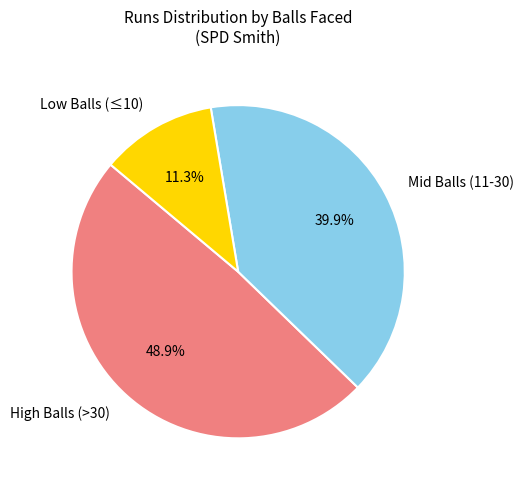

Is there a majority slice in this chart?

No